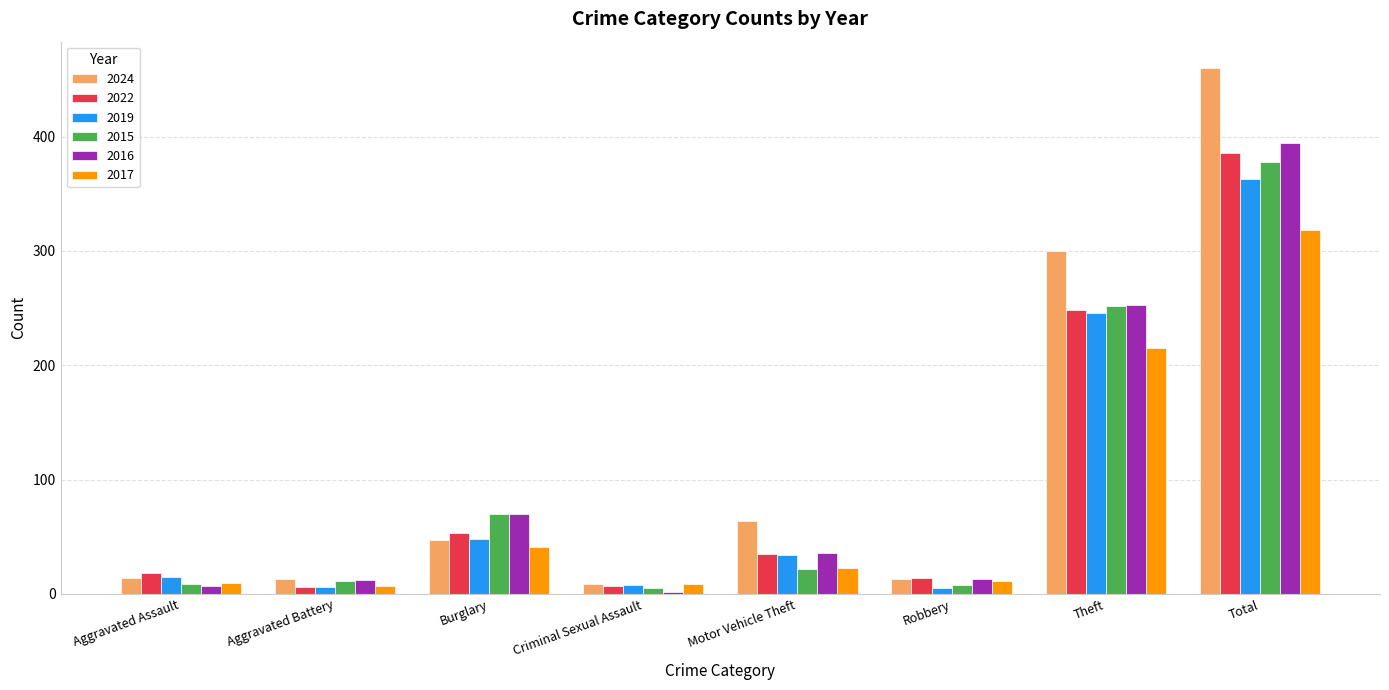

What value does the 2015 series have at Theft?

252